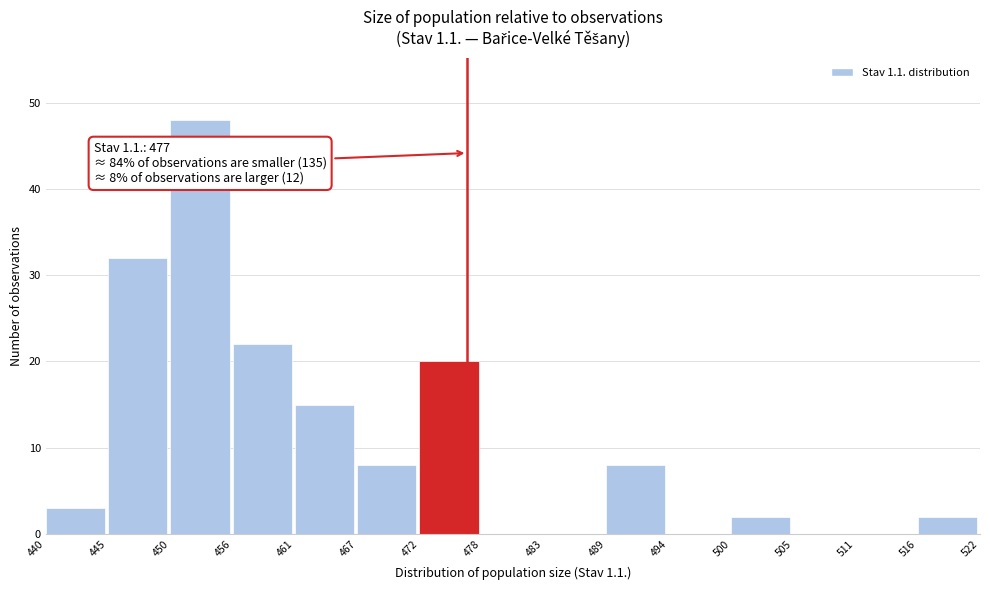

Reading right to left, list all the values displayed in this chart.

516=2	511=0	505=0	500=2	494=0	489=8	483=0	478=0	472=20	467=8	461=15	456=22	450=48	445=32	440=3